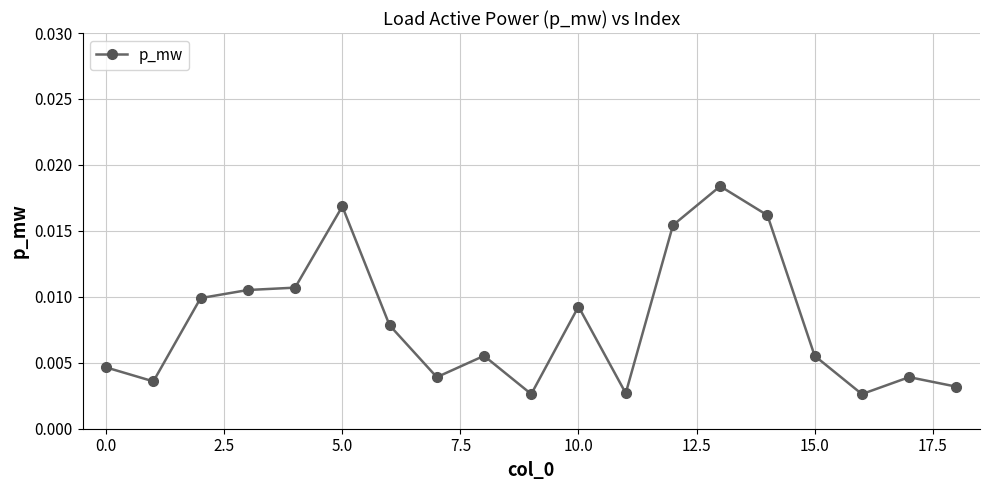

What is the sum of all values?

0.2